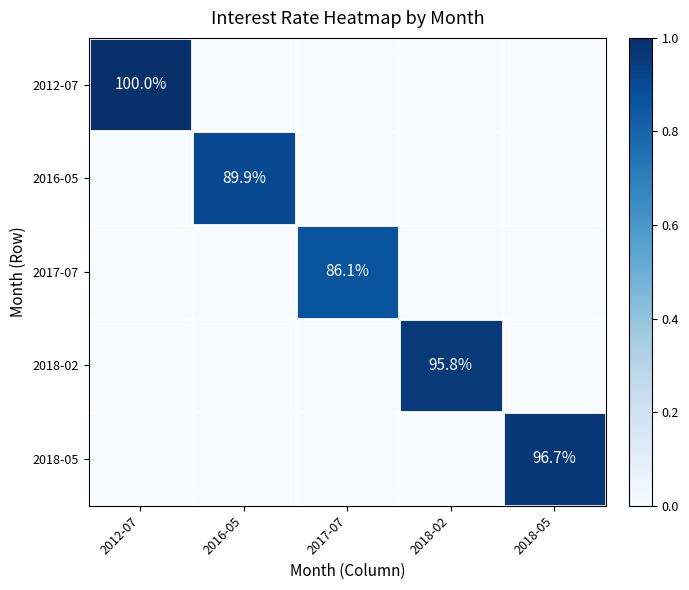

At which category is the sum across all series the highest?

2012-07